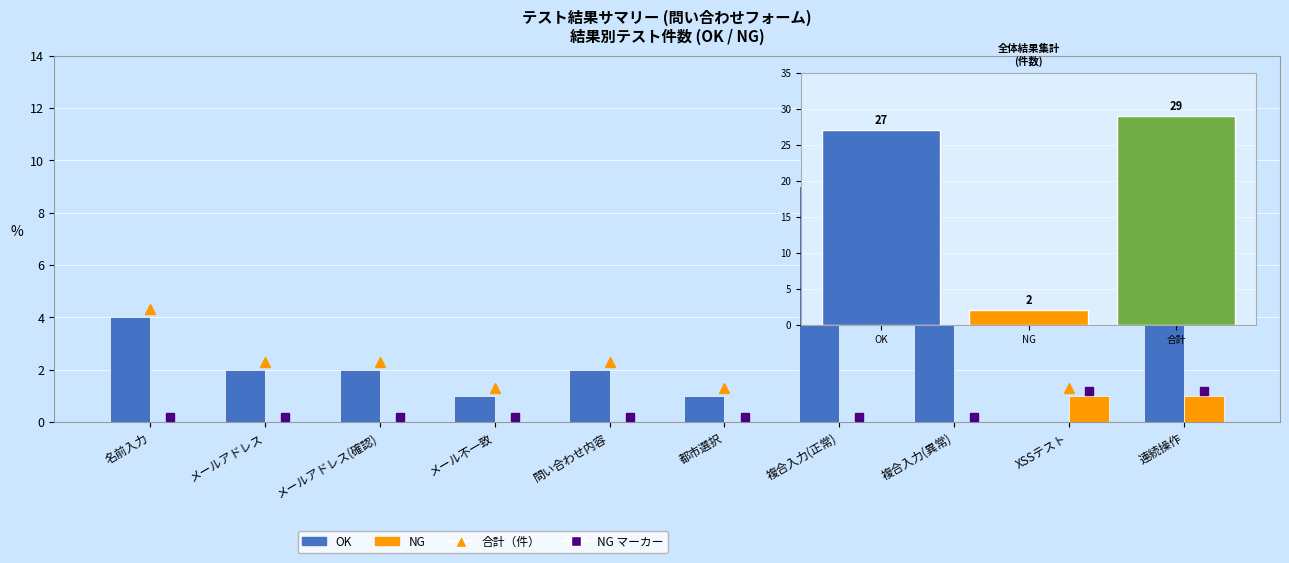

Reading left to right, extract all data points from this chart.

OK: 名前入力=4	メールアドレス=2	メールアドレス(確認)=2	メール不一致=1	問い合わせ内容=2	都市選択=1	複合入力(正常)=9	複合入力(異常)=6	XSSテスト=0	連続操作=9
NG: 名前入力=0	メールアドレス=0	メールアドレス(確認)=0	メール不一致=0	問い合わせ内容=0	都市選択=0	複合入力(正常)=0	複合入力(異常)=0	XSSテスト=1	連続操作=1